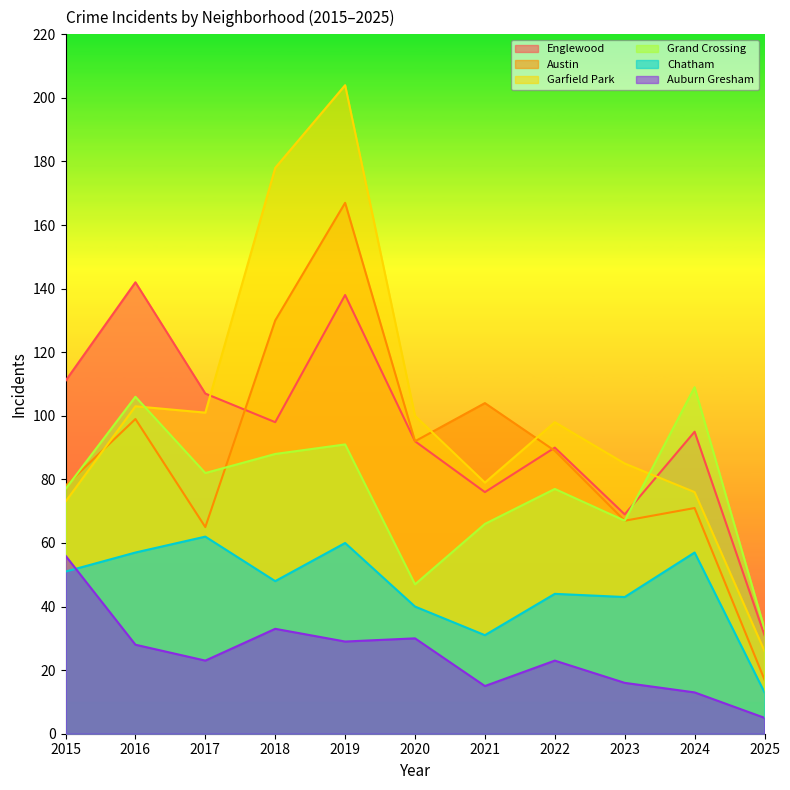

What is the spread (max minus min) of values at 2022?

75